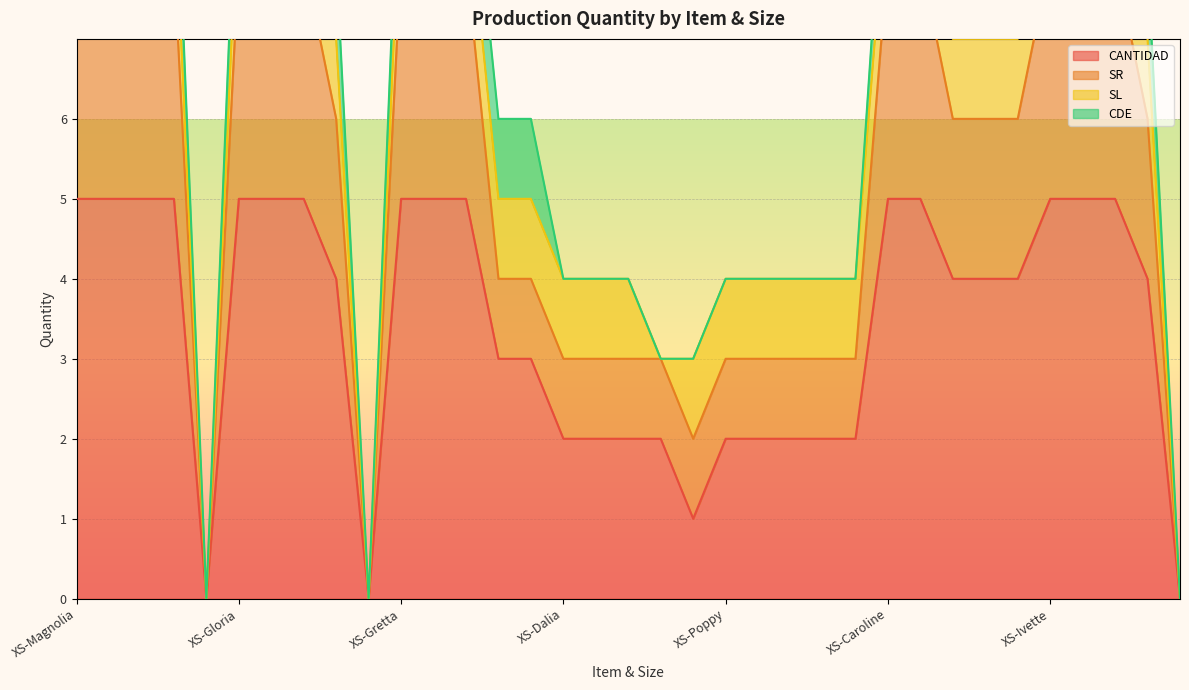

True or false: SR has more than 1 interior local peaks.

False